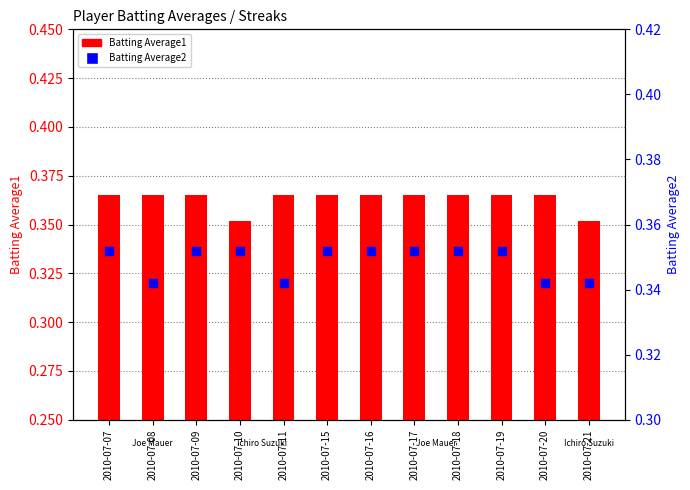

Which series reaches the maximum Y coordinate?

Batting Average1